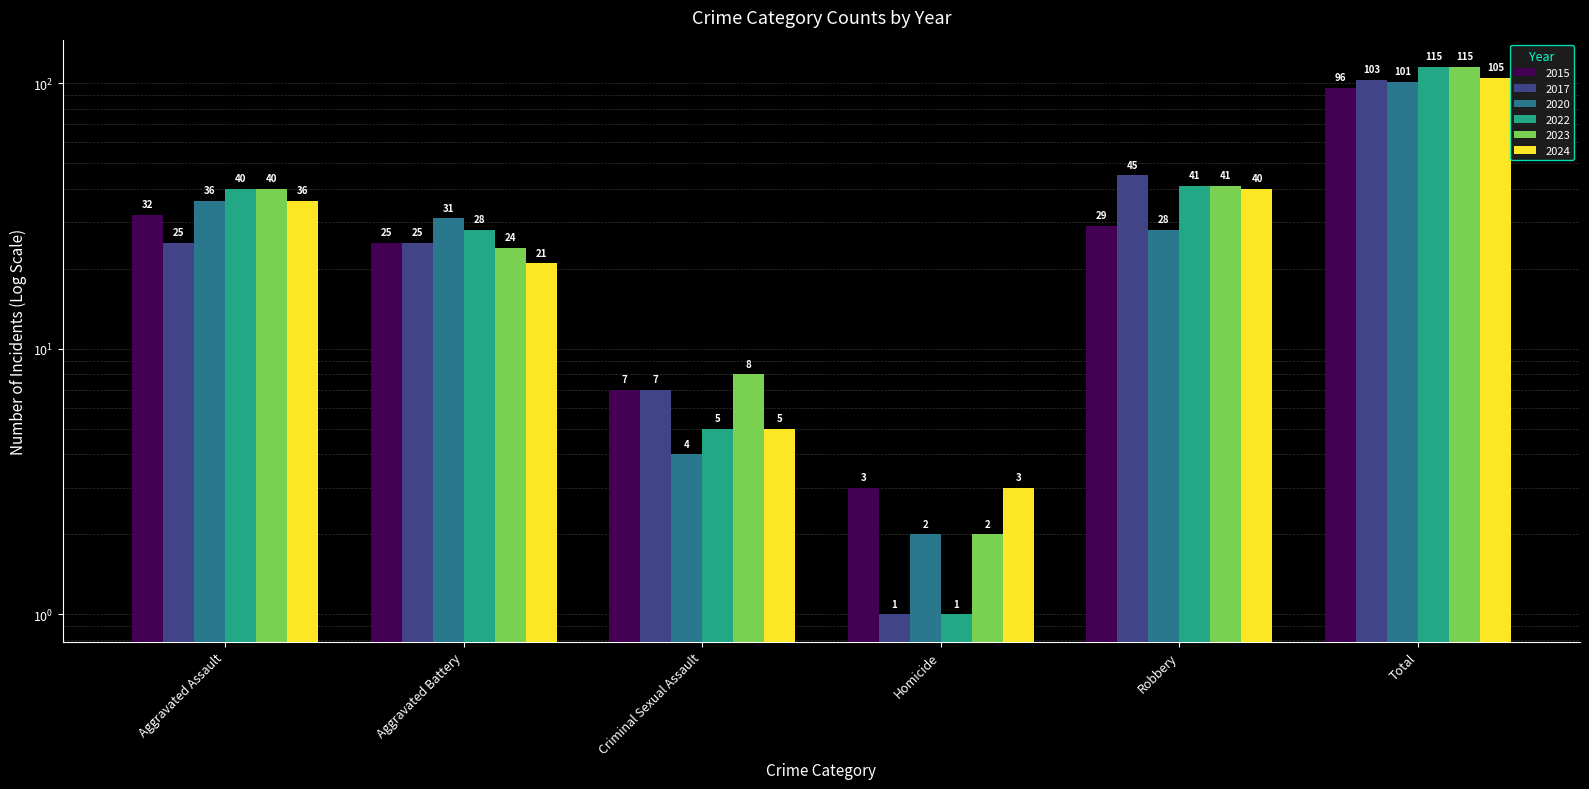

What is the label of the 5th bar from the left?

Robbery